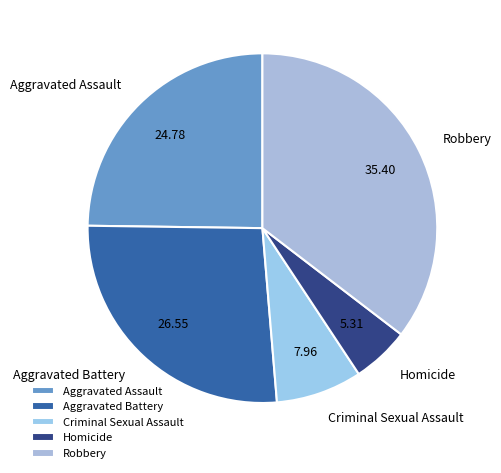

Does Homicide represent more than half of the total?

No